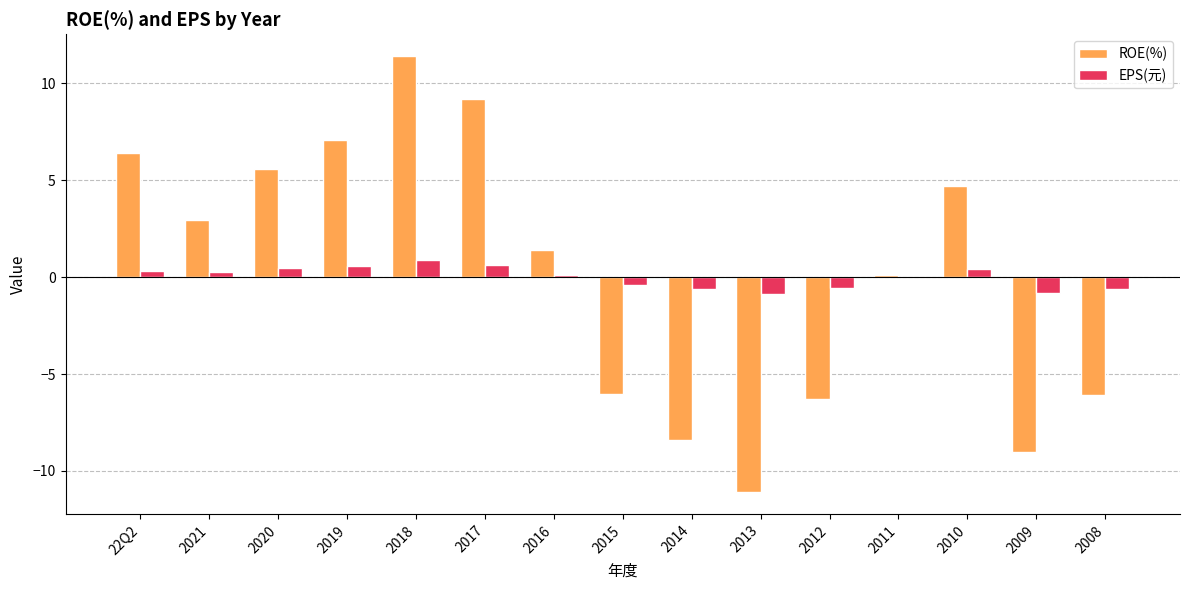

How many series are shown in this chart?

2